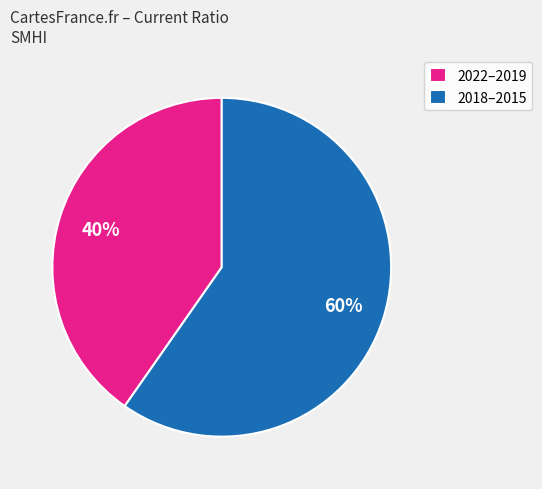

Combined, do 2018–2015 and 2022–2019 account for over 50%?

Yes